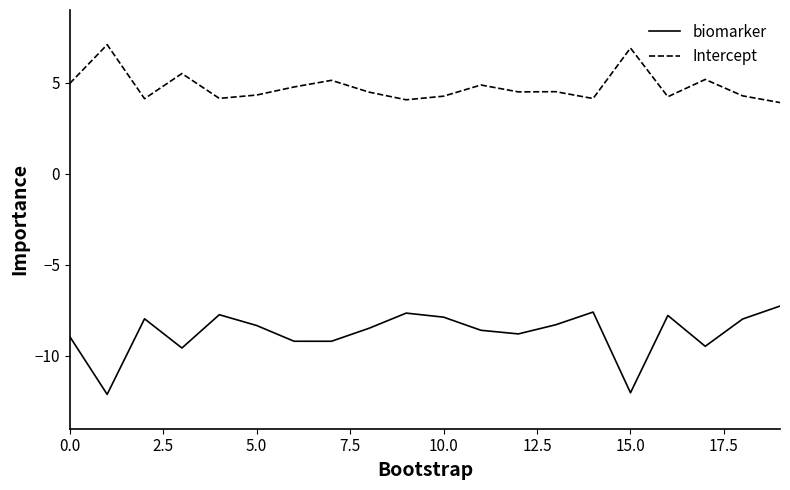

Which series has the widest spread of values?

biomarker